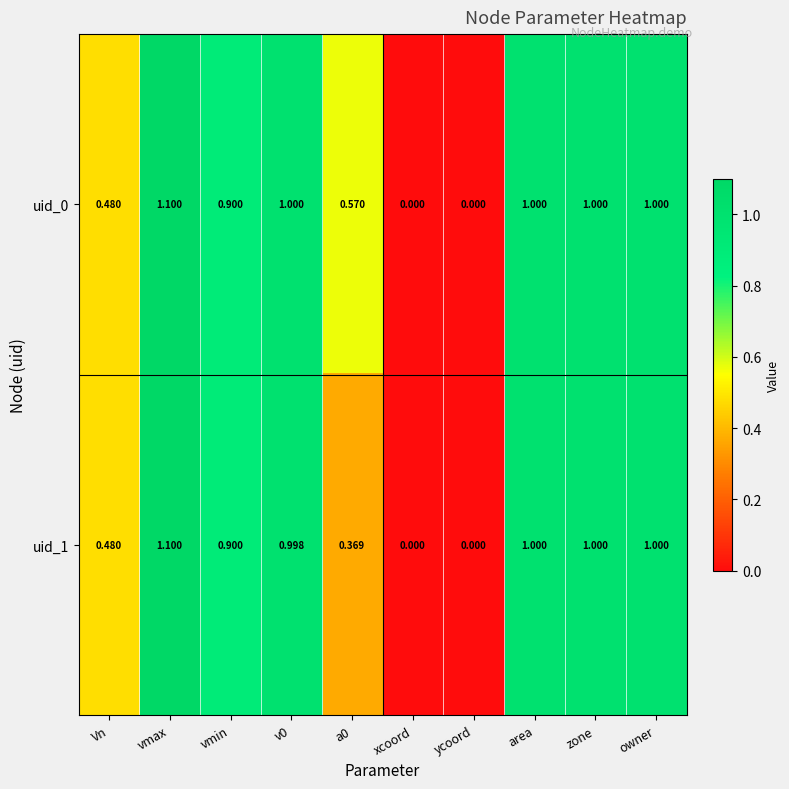

Which series changed the most between a0 and xcoord?

uid_0